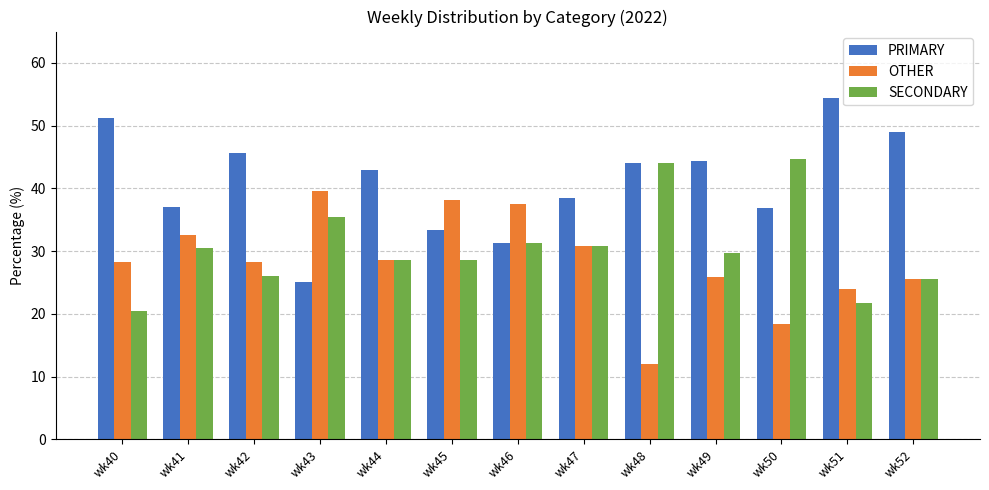

True or false: SECONDARY has a value of 44.0 at wk48.

True